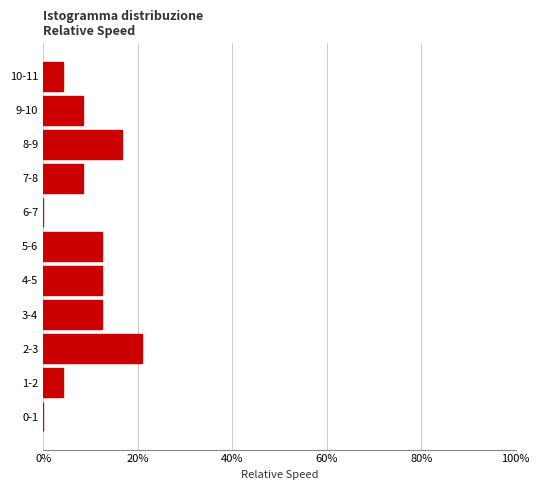

Reading bottom to top, what are all the values shown in this chart?

0-1=0.0	1-2=4.2	2-3=20.8	3-4=12.5	4-5=12.5	5-6=12.5	6-7=0.0	7-8=8.3	8-9=16.7	9-10=8.3	10-11=4.2